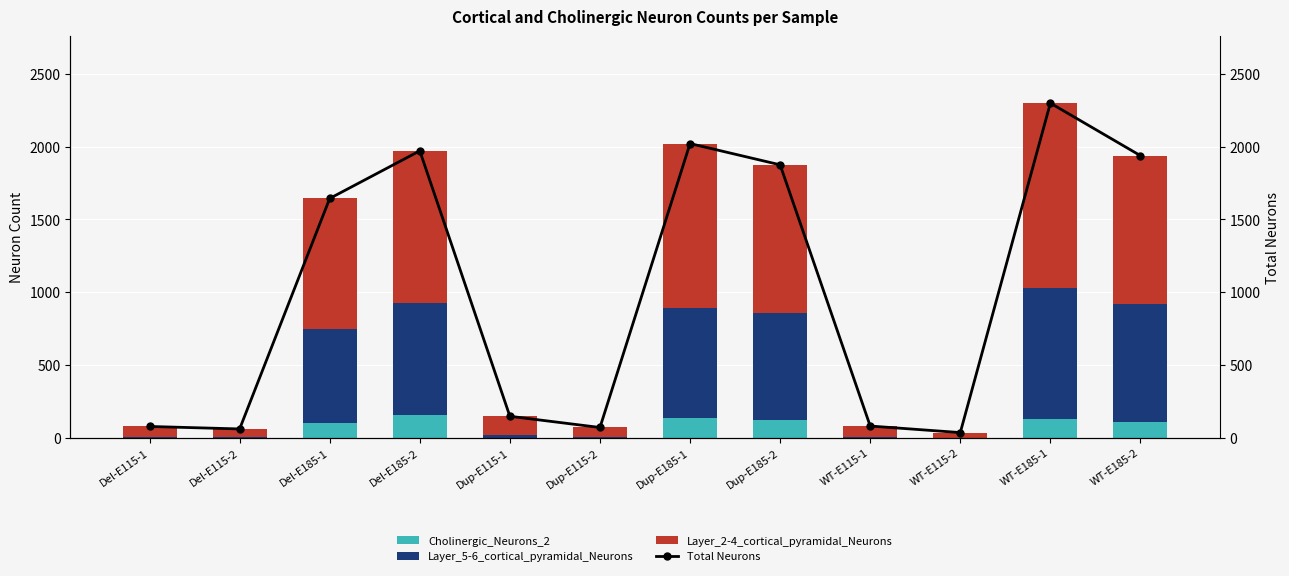

Rank the categories by Layer_2-4_cortical_pyramidal_Neurons value from lowest to highest.

WT-E115-2, Del-E115-2, Dup-E115-2, Del-E115-1, WT-E115-1, Dup-E115-1, Del-E185-1, WT-E185-2, Dup-E185-2, Del-E185-2, Dup-E185-1, WT-E185-1